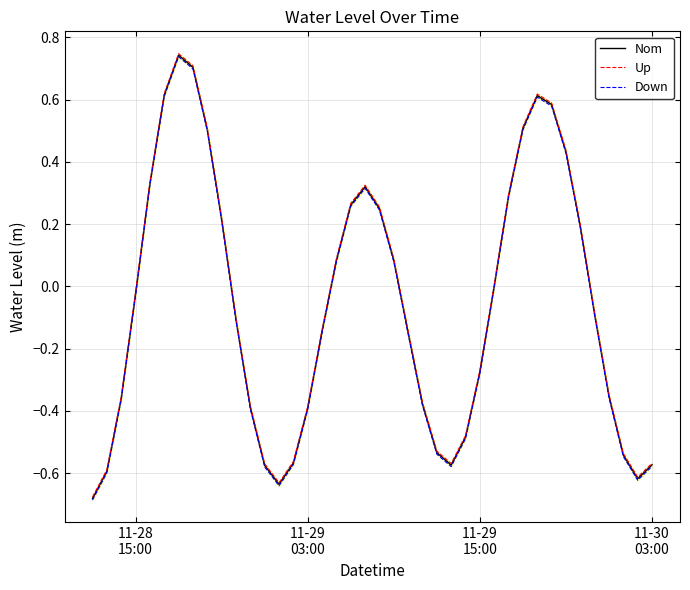

Which series has the largest total across all categories?

Up